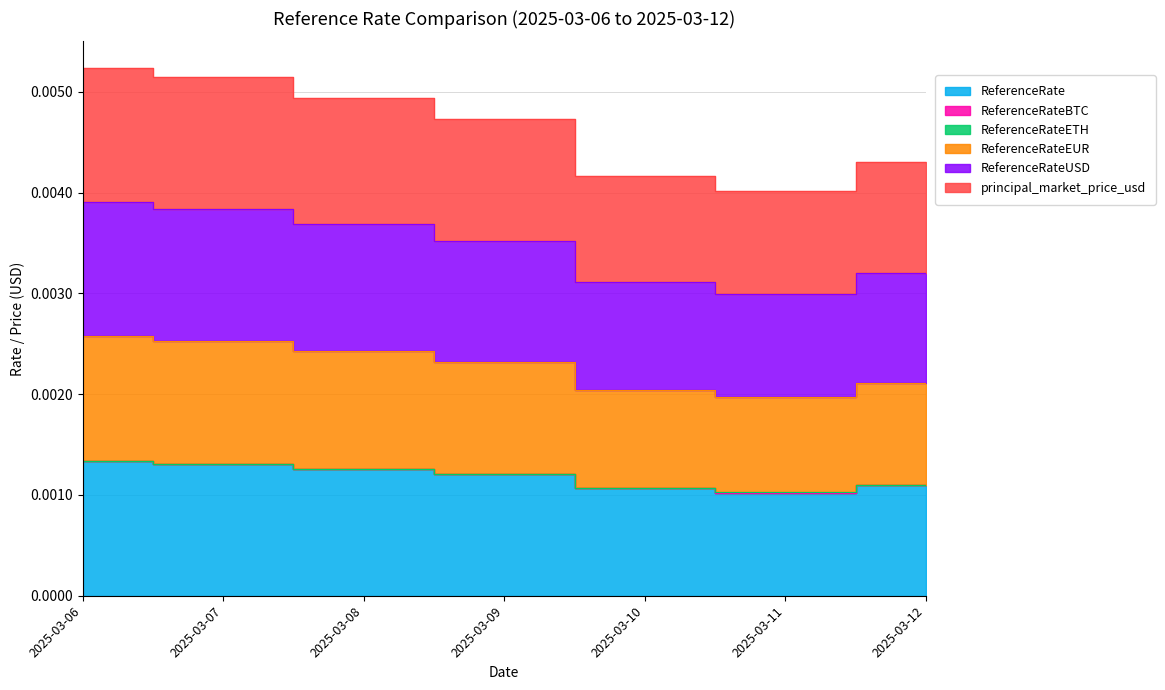

Which label corresponds to the smallest value in the chart?

2025-03-11